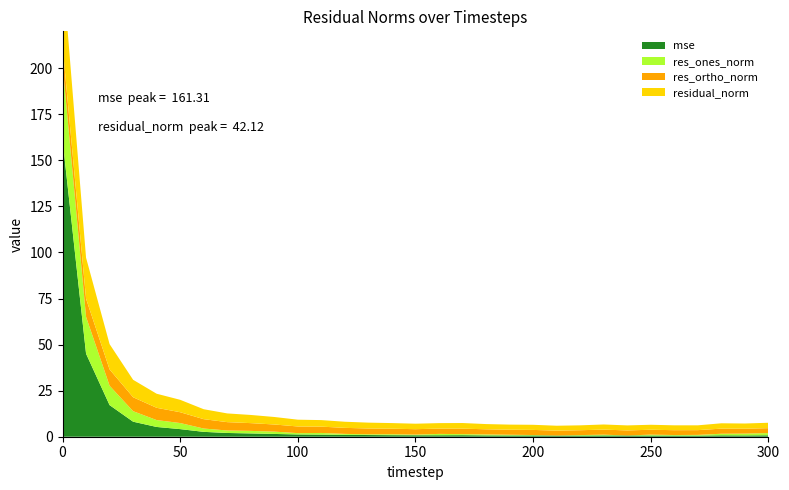

Reading left to right, list all the values displayed in this chart.

mse: 161.3	45.1	17.2	8.2	5.3	4.1	2.6	2.0	1.8	1.5	1.2	1.1	1.0	0.9	0.8	0.8	0.8	0.8	0.7	0.7	0.7	0.6	0.6	0.7	0.7	0.7	0.6	0.6	0.8	0.7	0.8
res_ones_norm: 40.9	20.0	10.5	5.7	3.7	3.3	1.8	1.3	1.4	1.3	0.7	0.9	0.5	0.4	0.5	0.3	0.7	0.6	0.5	0.4	0.2	0.0	0.3	0.4	0.0	0.5	0.3	0.4	0.9	1.0	1.2
res_ortho_norm: 10.1	9.8	8.8	7.6	6.7	5.9	5.1	4.5	4.2	3.9	3.6	3.4	3.3	3.2	3.0	3.0	2.9	3.0	2.8	2.7	2.8	2.7	2.6	2.8	2.7	2.7	2.6	2.6	2.8	2.7	2.7
residual_norm: 42.1	22.3	13.7	9.5	7.6	6.7	5.4	4.7	4.4	4.1	3.7	3.5	3.3	3.2	3.0	3.0	3.0	3.0	2.8	2.8	2.8	2.7	2.6	2.8	2.7	2.7	2.6	2.6	2.9	2.8	2.9